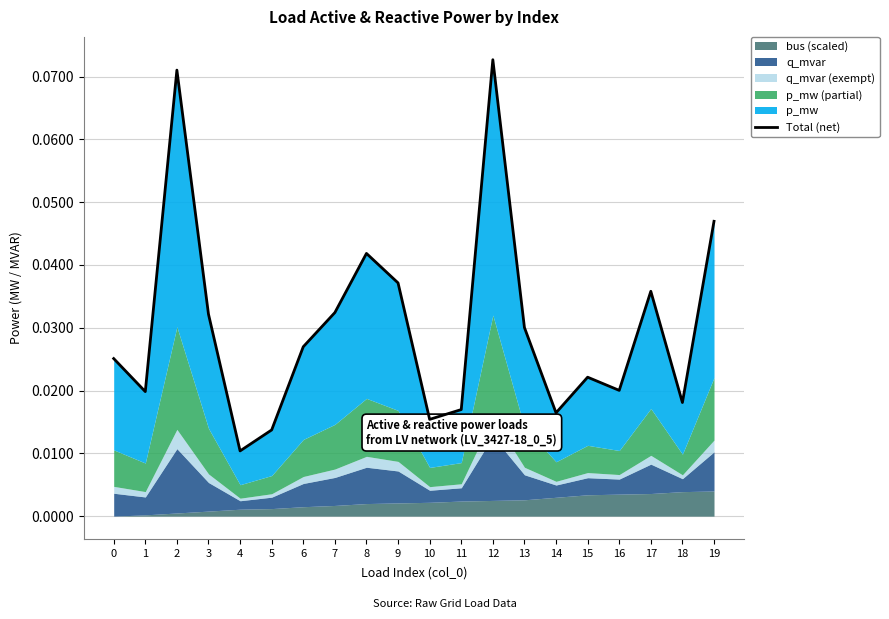

How many lines are shown in the chart?

1